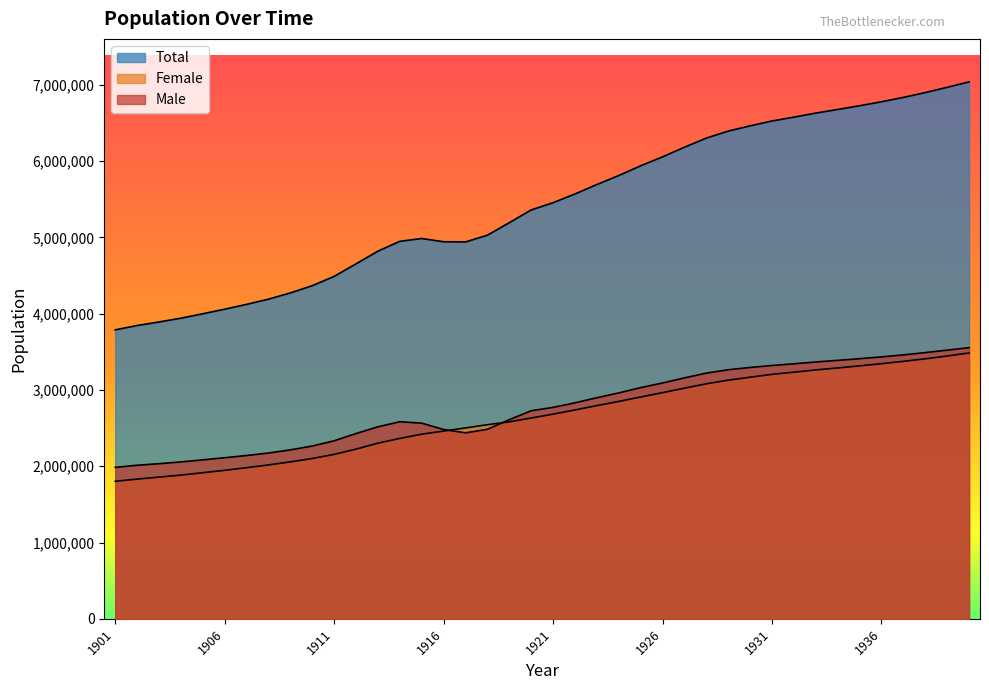

What is the value of the Male point at the 3rd from the left?

2033561